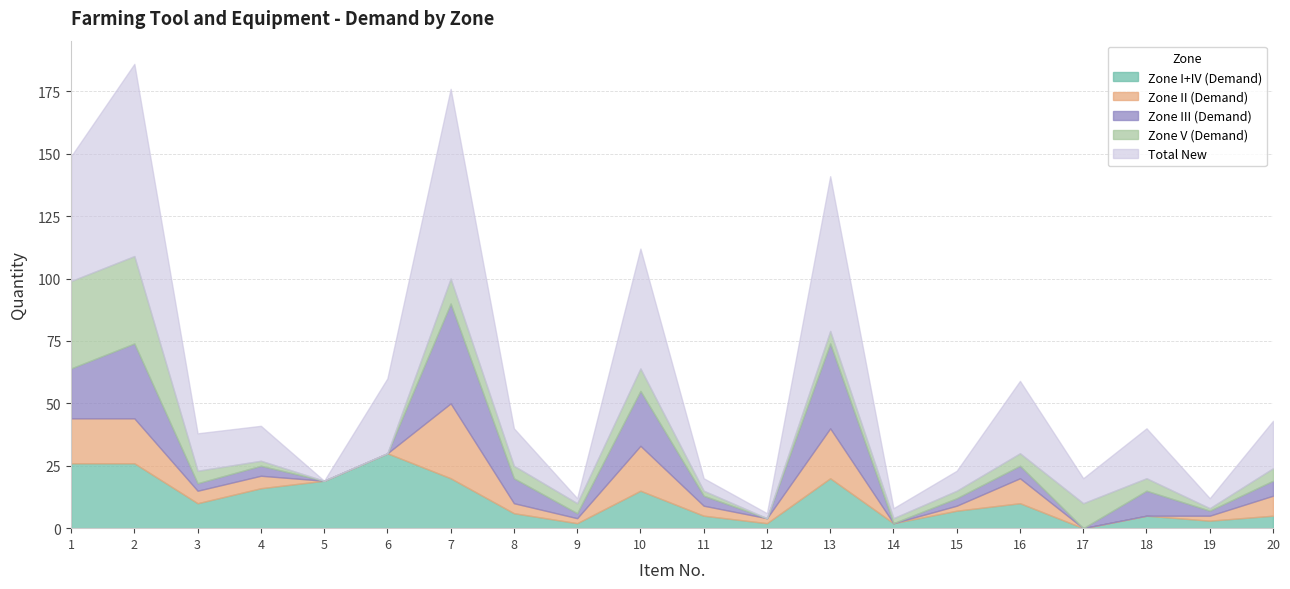

The Zone II (Demand) series shows 0 at 5. True or false?

True